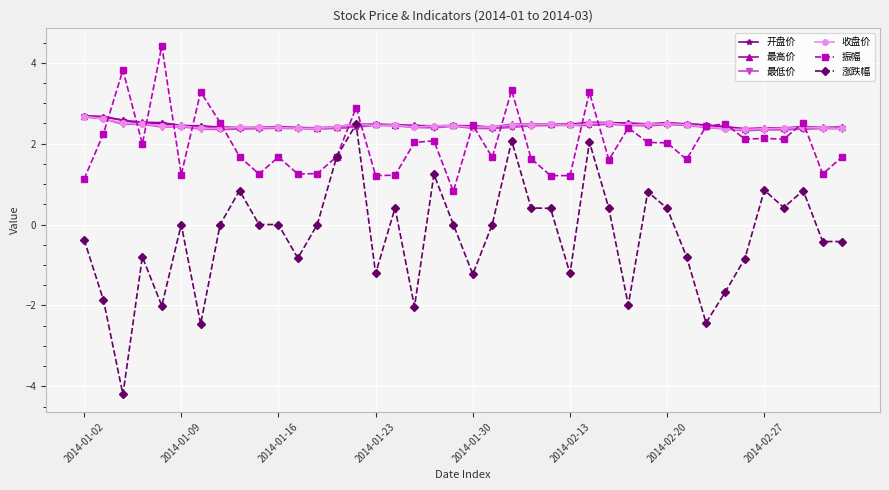

What is the highest value of the 振幅 series?

4.4